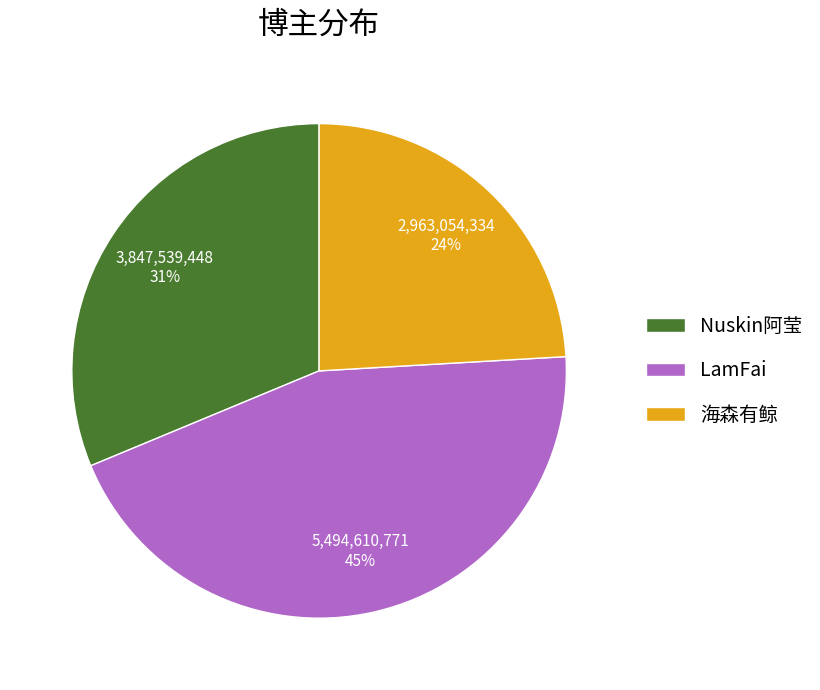

Does 海森有鲸 represent more than half of the total?

No